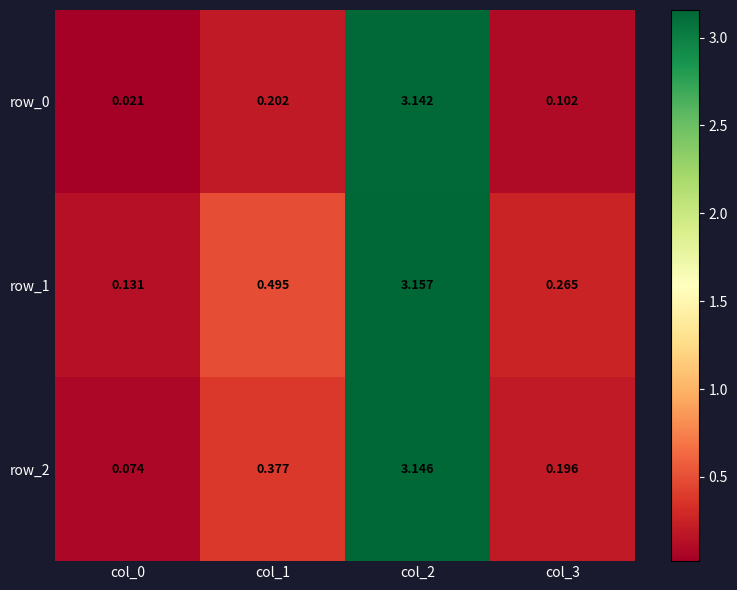

How many series are shown in this chart?

3